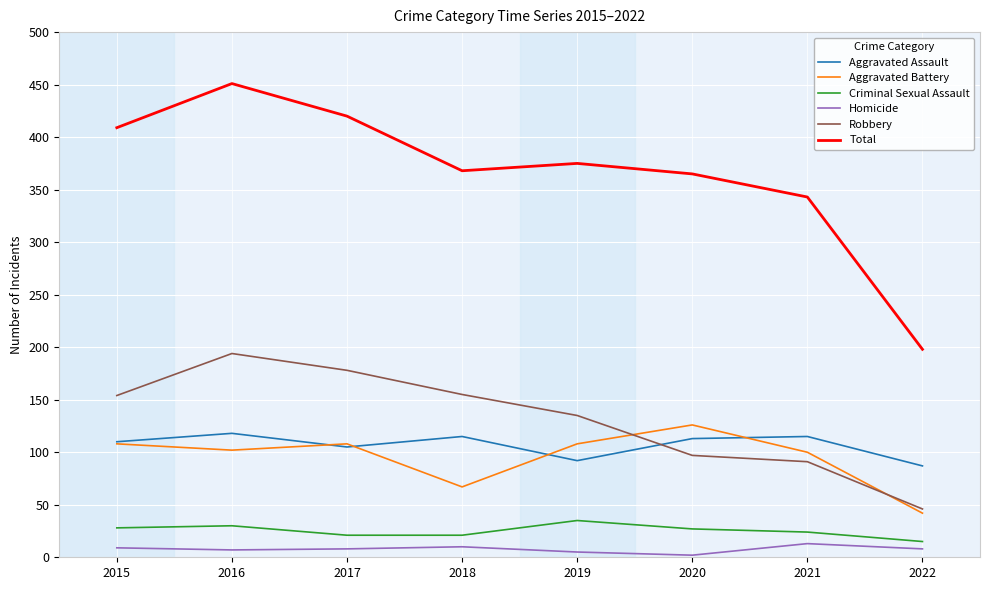

How many categories are shown in the chart?

8